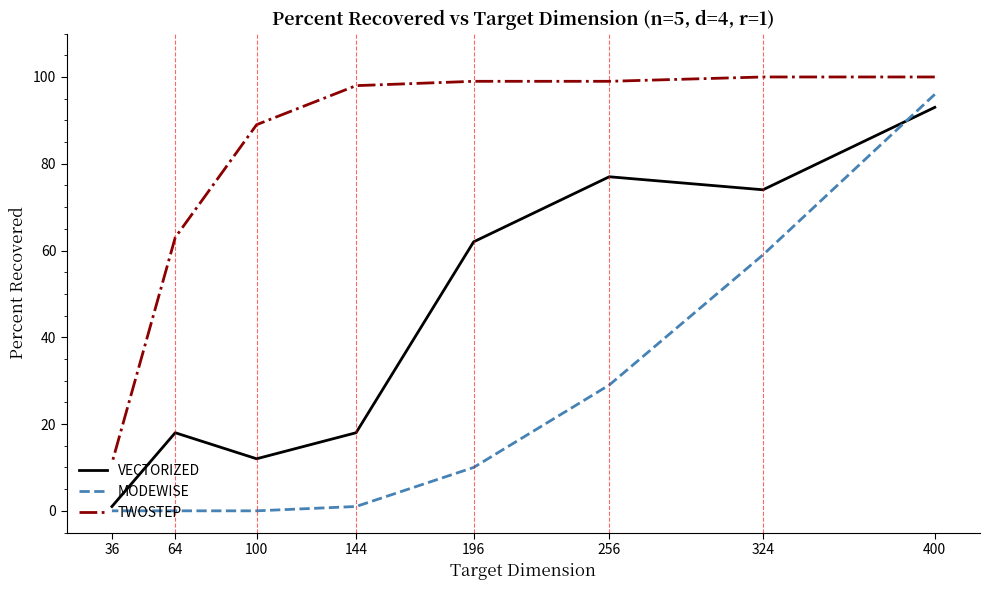

True or false: TWOSTEP has more than 1 interior local peaks.

False